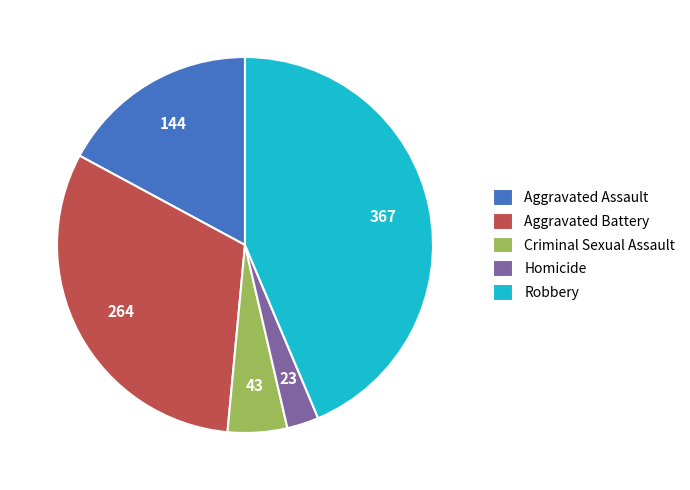

Is it true that Aggravated Battery is 42% of the pie?

False